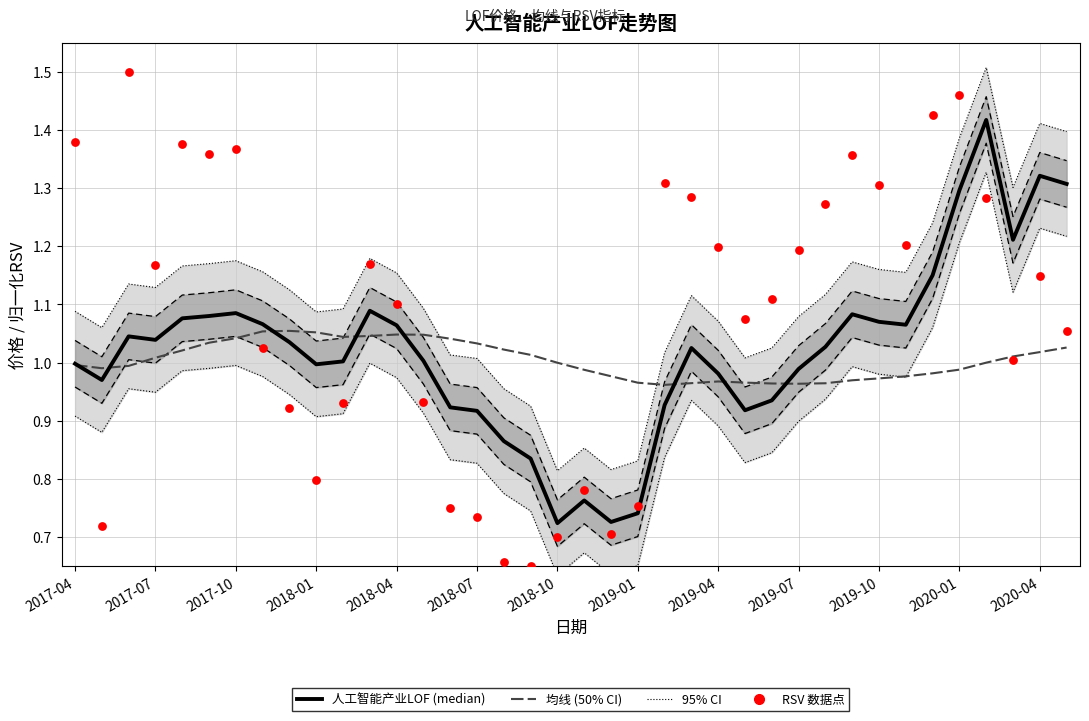

Which series has the largest total across all categories?

RSV(归一化)